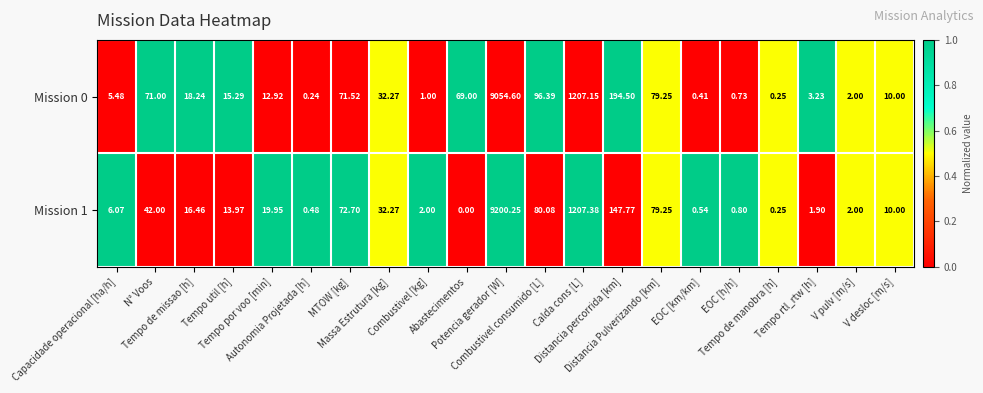

Reading right to left, extract all data points from this chart.

Mission 0: V desloc [m/s]=10.0	V pulv [m/s]=2.0	Tempo rtl_rtw [h]=3.2	Tempo de manobra [h]=0.2	EOC [h/h]=0.7	EOC [km/km]=0.4	Distancia Pulverizando [km]=79.2	Distancia percorrida [km]=194.5	Calda cons [L]=1207.2	Combustivel consumido [L]=96.4	Potencia gerador [W]=9054.6	Abastecimentos=69.0	Combustivel [kg]=1.0	Massa Estrutura [kg]=32.3	MTOW [kg]=71.5	Autonomia Projetada [h]=0.2	Tempo por voo [min]=12.9	Tempo util [h]=15.3	Tempo de missao [h]=18.2	N° Voos=71.0	Capacidade operacional [ha/h]=5.5
Mission 1: V desloc [m/s]=10.0	V pulv [m/s]=2.0	Tempo rtl_rtw [h]=1.9	Tempo de manobra [h]=0.2	EOC [h/h]=0.8	EOC [km/km]=0.5	Distancia Pulverizando [km]=79.2	Distancia percorrida [km]=147.8	Calda cons [L]=1207.4	Combustivel consumido [L]=80.1	Potencia gerador [W]=9200.2	Abastecimentos=0.0	Combustivel [kg]=2.0	Massa Estrutura [kg]=32.3	MTOW [kg]=72.7	Autonomia Projetada [h]=0.5	Tempo por voo [min]=19.9	Tempo util [h]=14.0	Tempo de missao [h]=16.5	N° Voos=42.0	Capacidade operacional [ha/h]=6.1